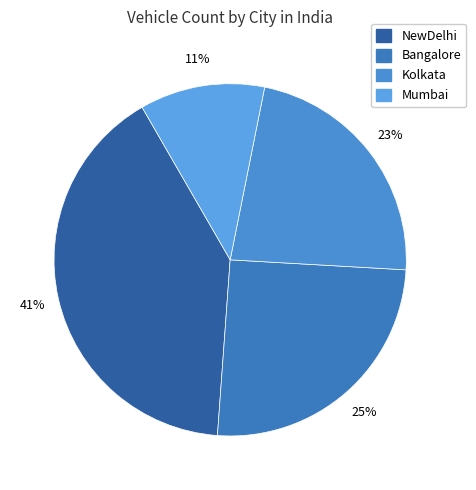

The Mumbai slice represents 24% of the pie. True or false?

False